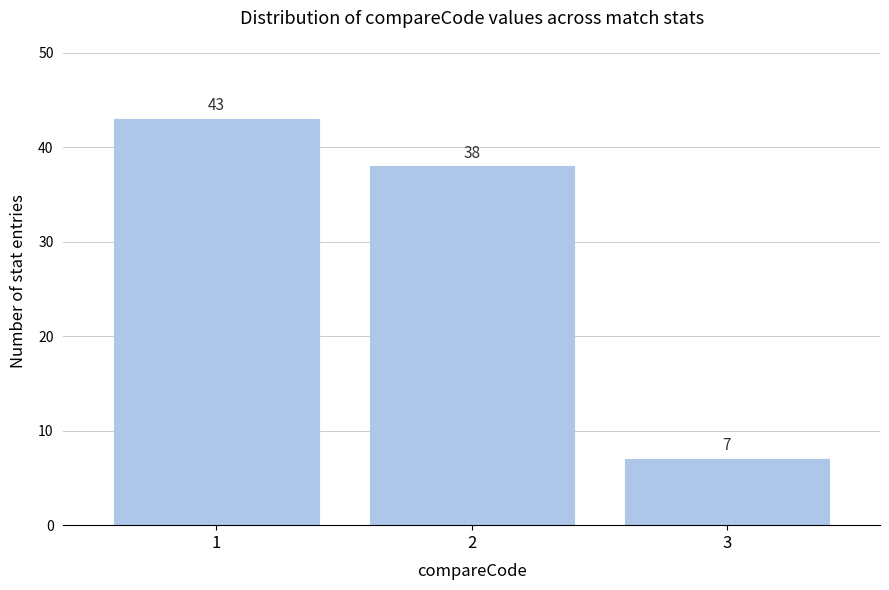

Reading left to right, extract all data points from this chart.

1=43	2=38	3=7